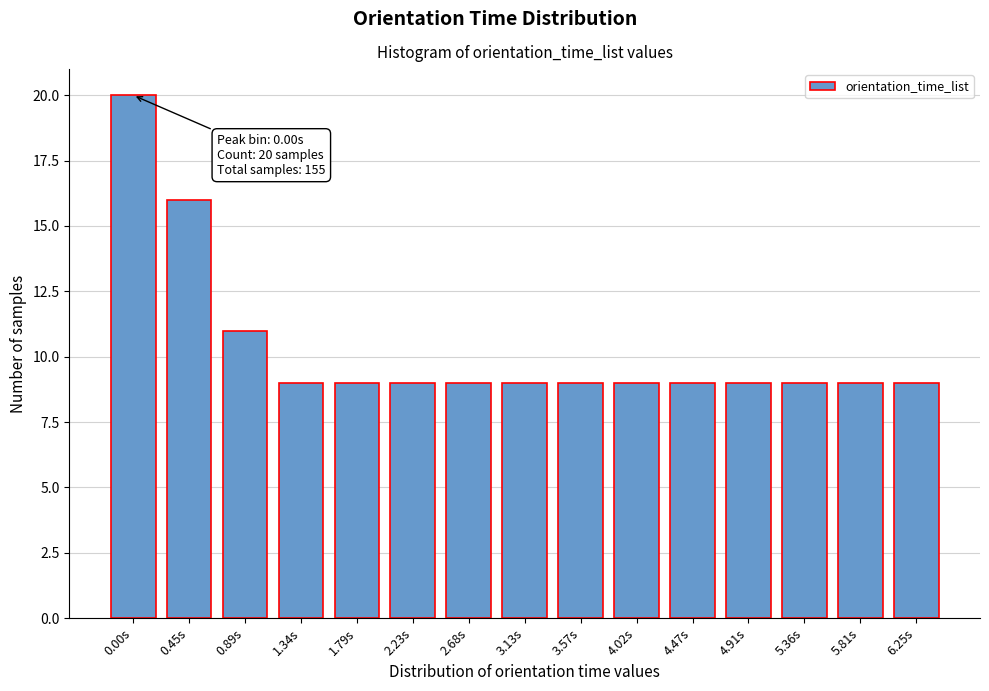

Reading left to right, what are all the values shown in this chart?

20	16	11	9	9	9	9	9	9	9	9	9	9	9	9